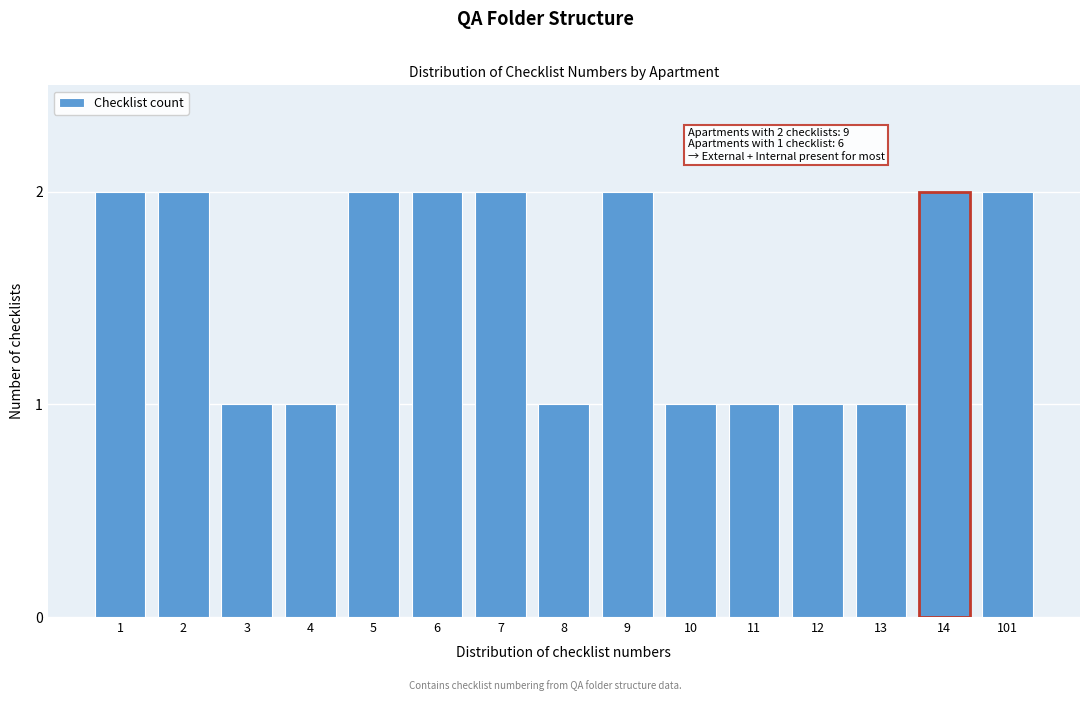

Reading right to left, list all the values displayed in this chart.

2	2	1	1	1	1	2	1	2	2	2	1	1	2	2